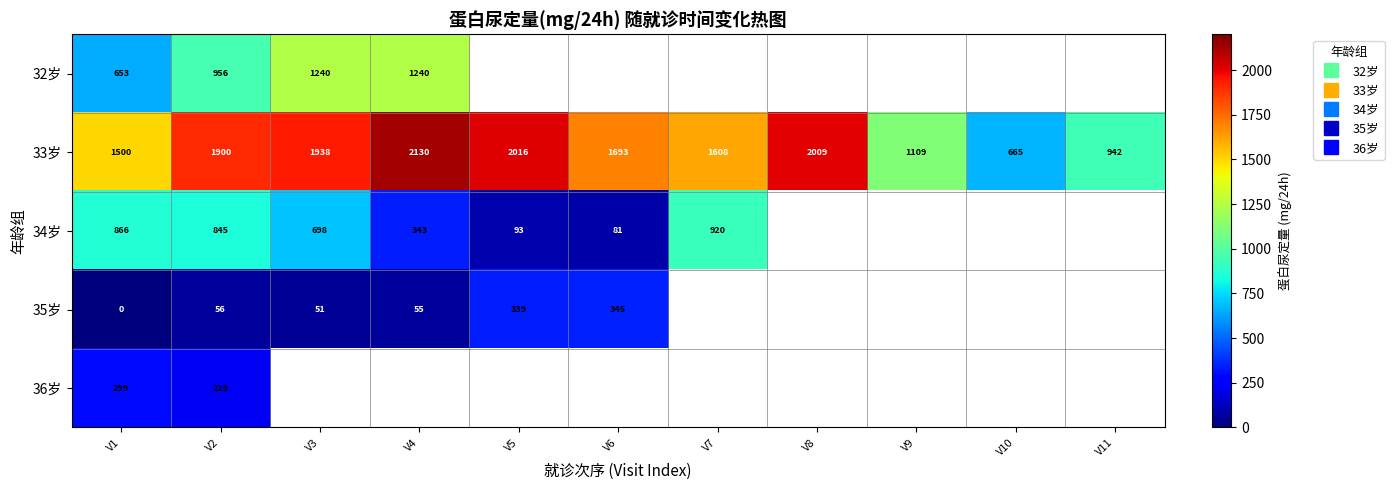

Between V6 and V7, which series saw the biggest shift?

34岁